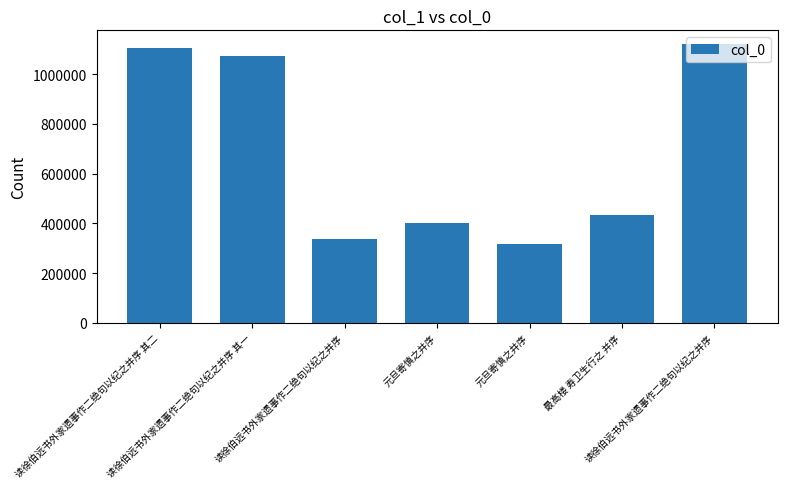

Which label corresponds to the largest value in the chart?

读徐伯远书外家遗事作二绝句以纪之并序